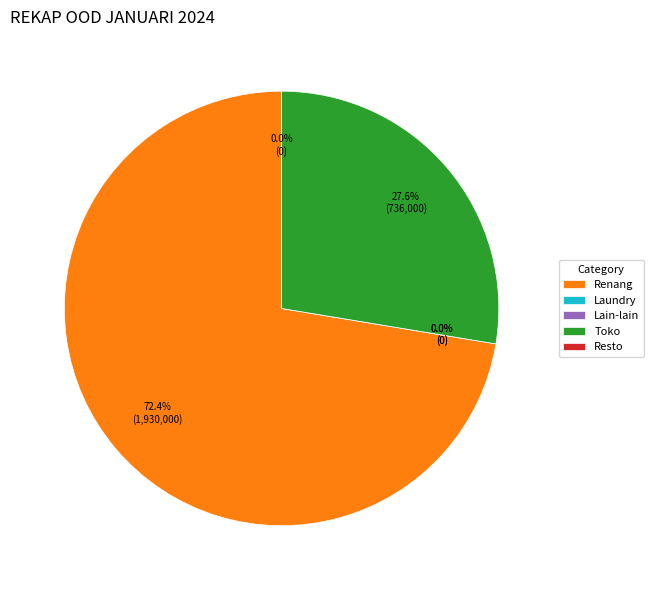

Which slice is the largest?

Renang